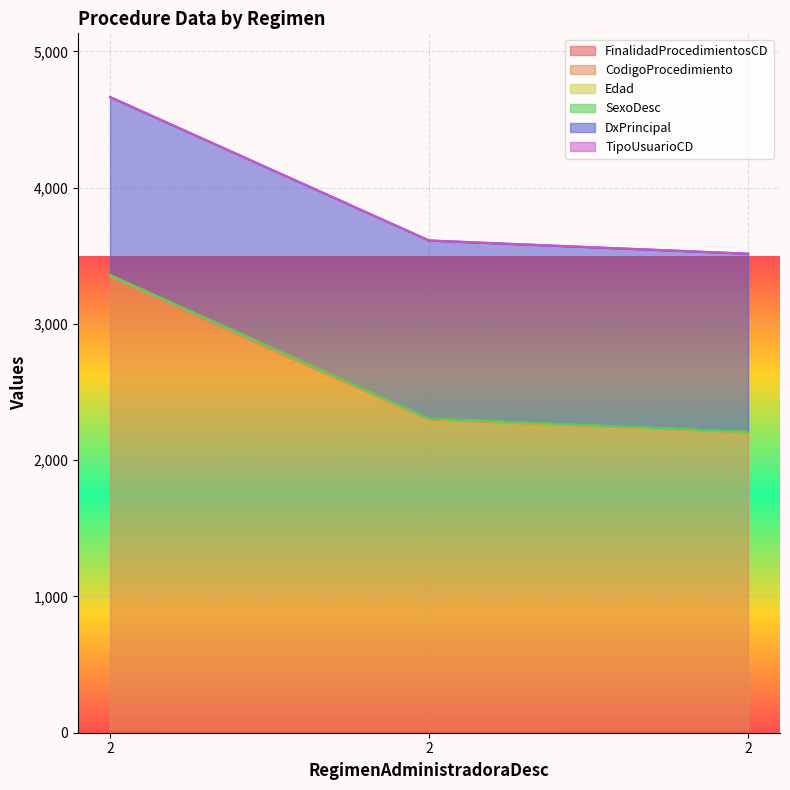

What is the difference between the maximum and minimum values in the FinalidadProcedimientosCD series?

2